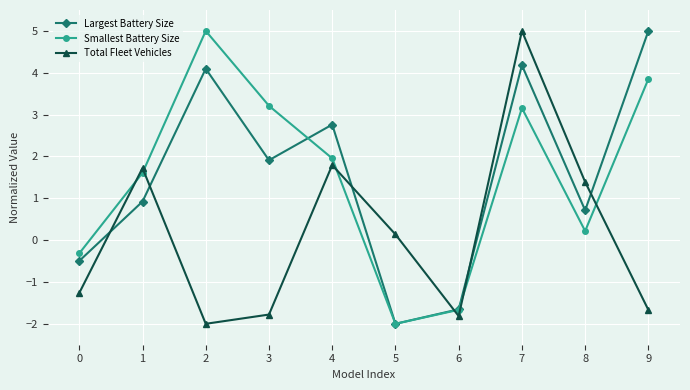

What is the sum of the Smallest Battery Size values at 4 and 8?

2.2